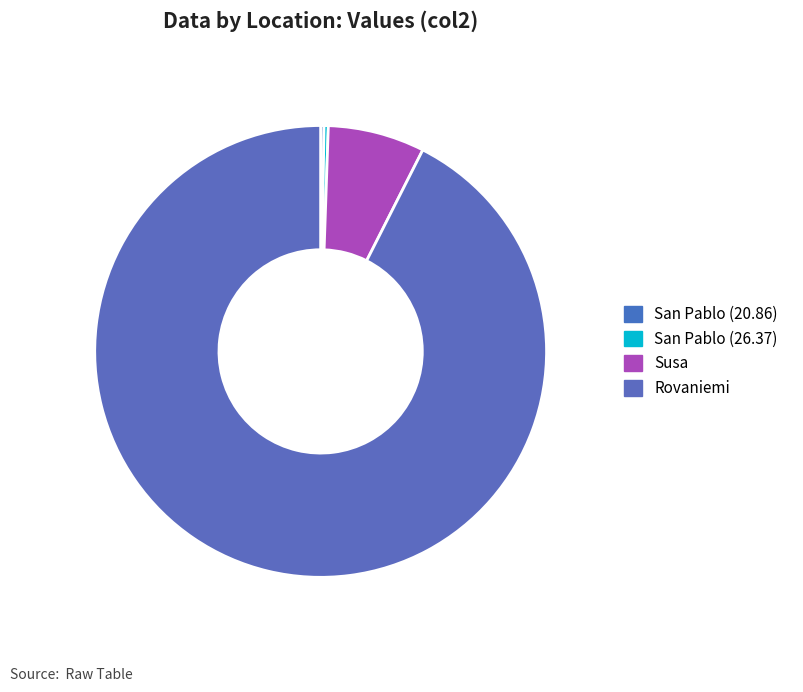

To the nearest percent, what is the average slice percentage?

25%